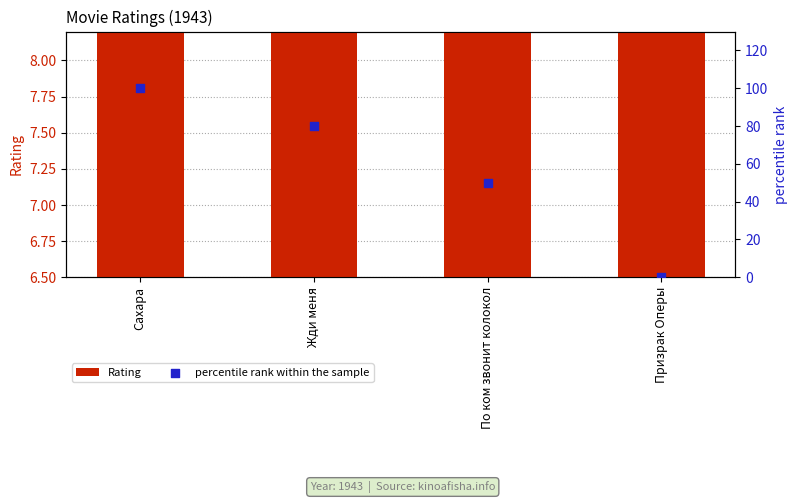

At how many categories does at least one series exceed 0?

4